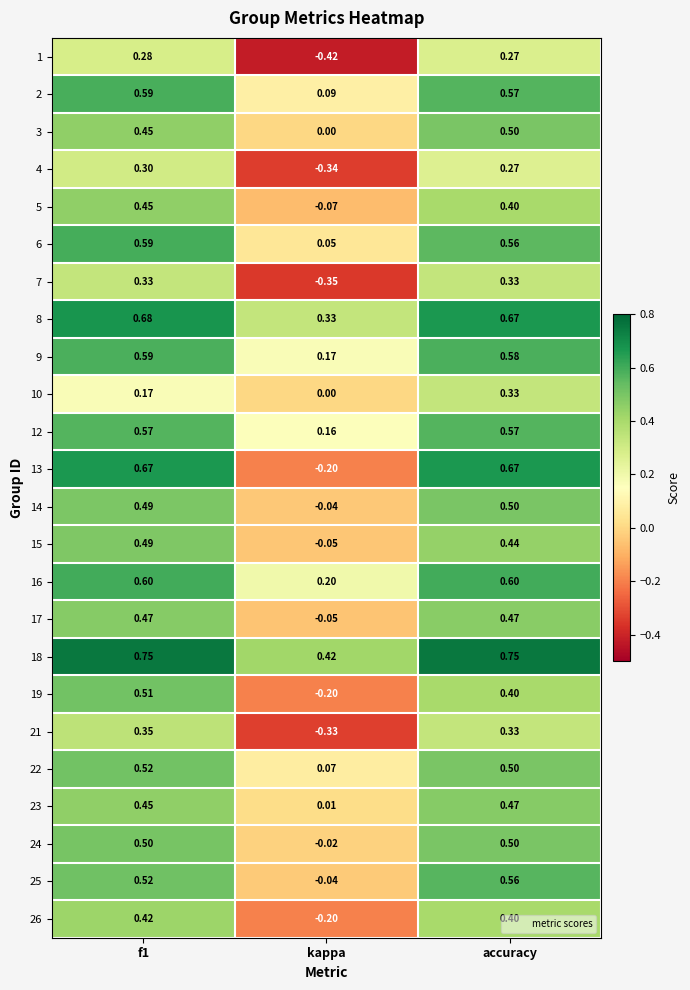

How many distinct data groups are displayed?

24